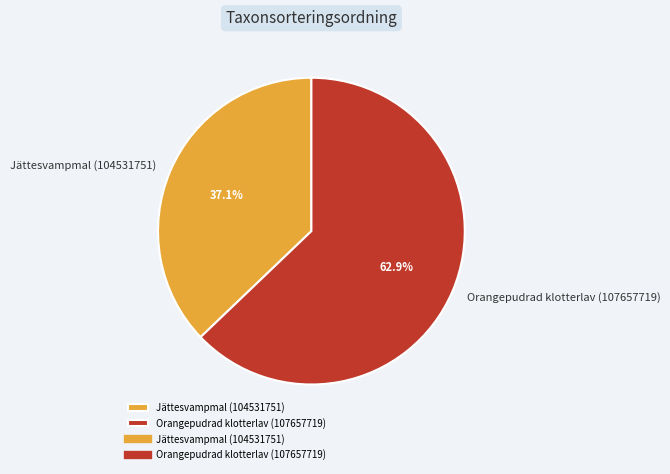

How many segments does this pie chart have?

2